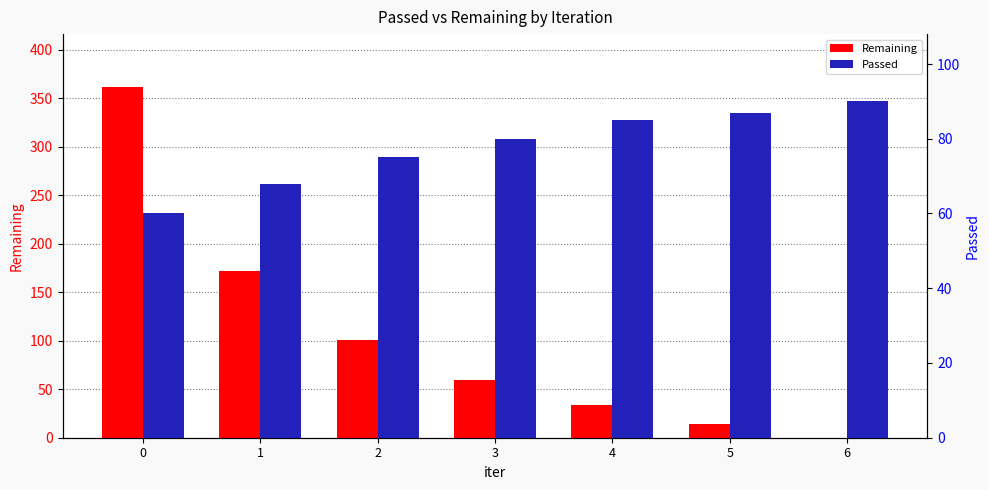

At how many categories does at least one series exceed 215?

1